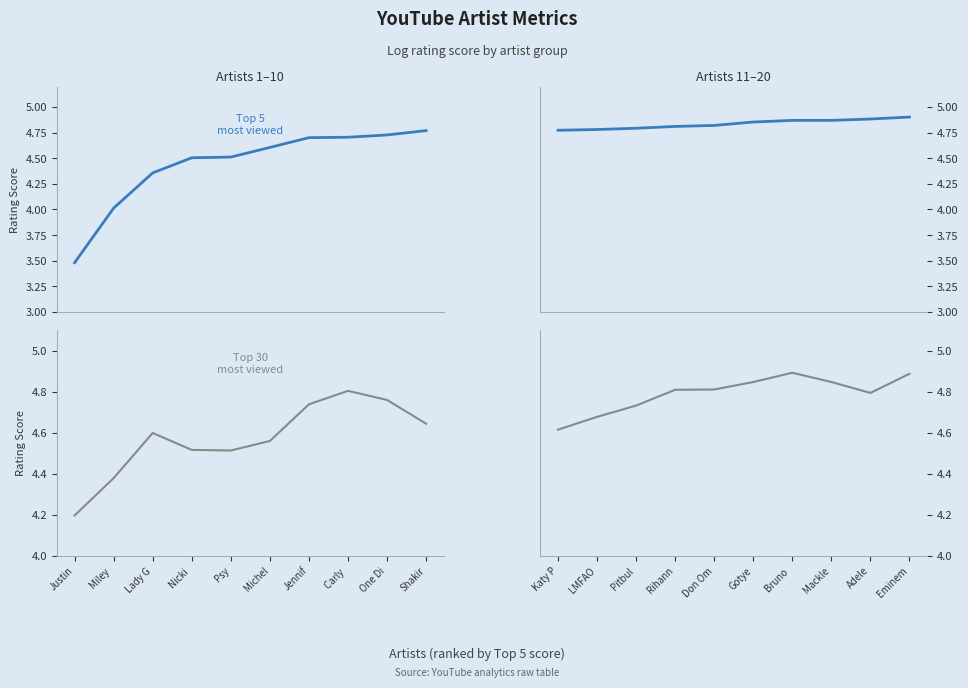

What is the difference between the second highest and second lowest values in the Top 30 most viewed series?

0.2